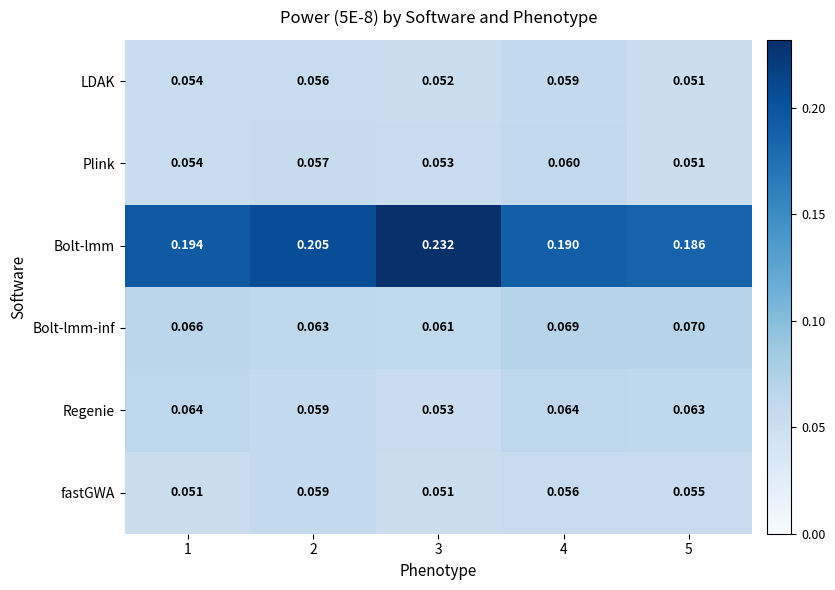

Between 1 and 2, which series saw the biggest shift?

Bolt-lmm